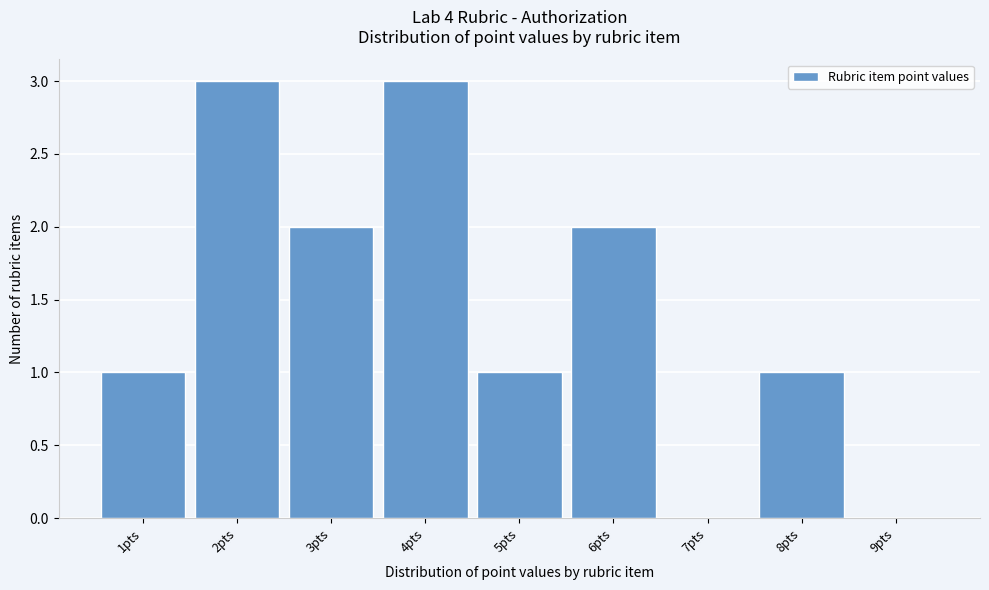

Reading left to right, transcribe all the data shown in this chart.

1pts=1	2pts=3	3pts=2	4pts=3	5pts=1	6pts=2	7pts=0	8pts=1	9pts=0